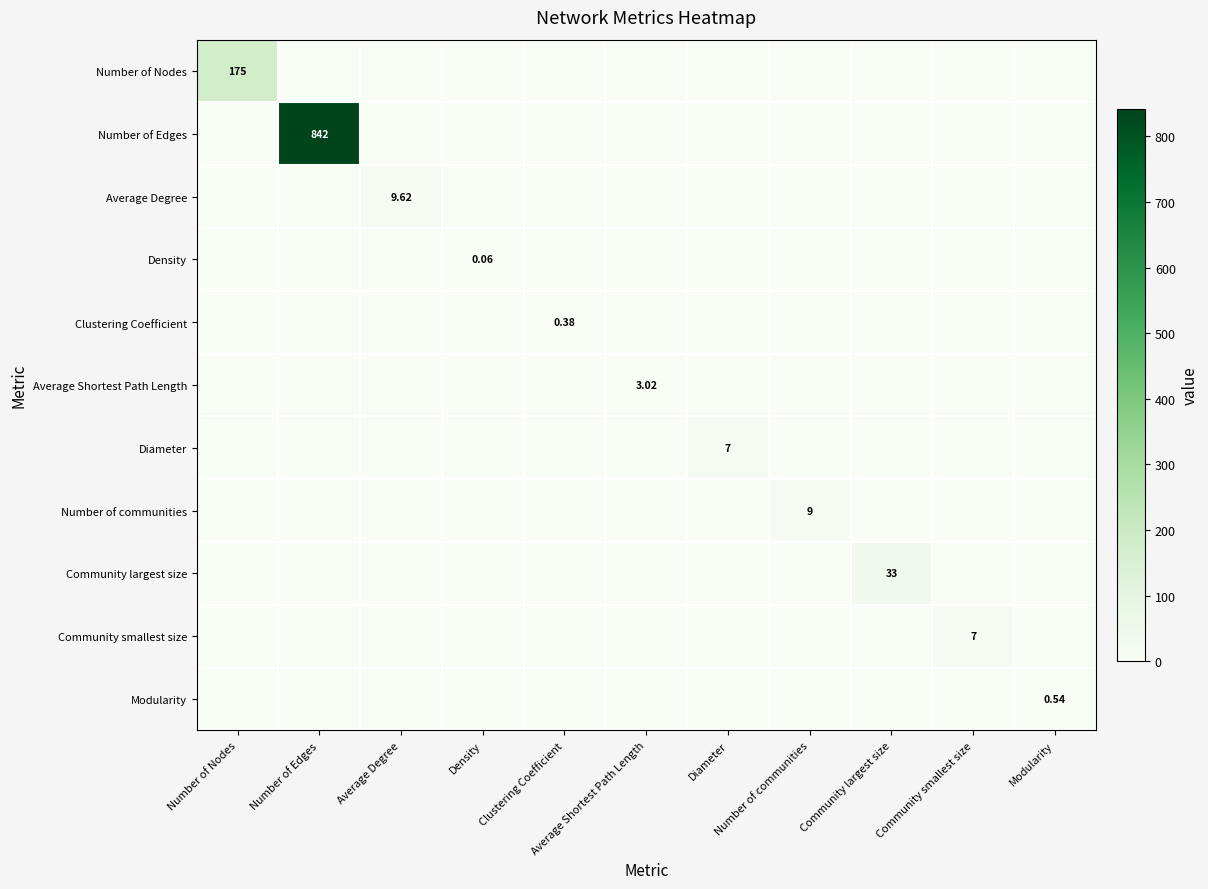

Which series has the widest spread of values?

Number of Edges